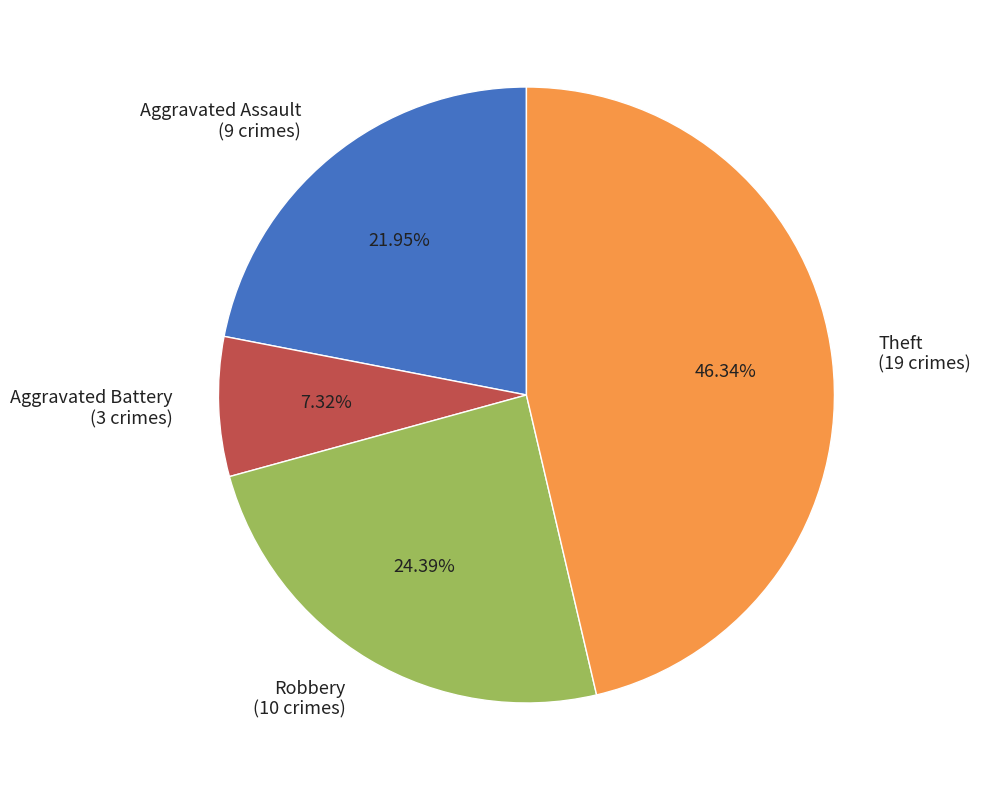

To the nearest percent, what portion does Aggravated Assault represent?

22%